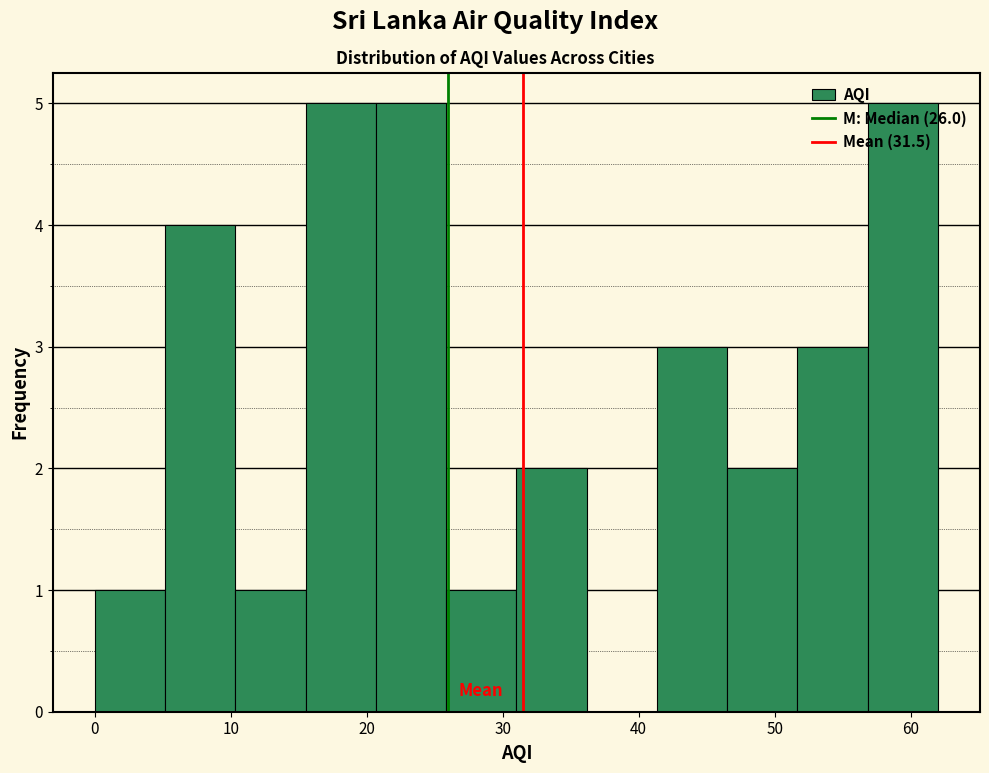

How tall is the bar that spans 41 to 47 on the x-axis? Neither the bar edges nor the heights are printed on the chart, so give them approximately, as read against the axes.

3